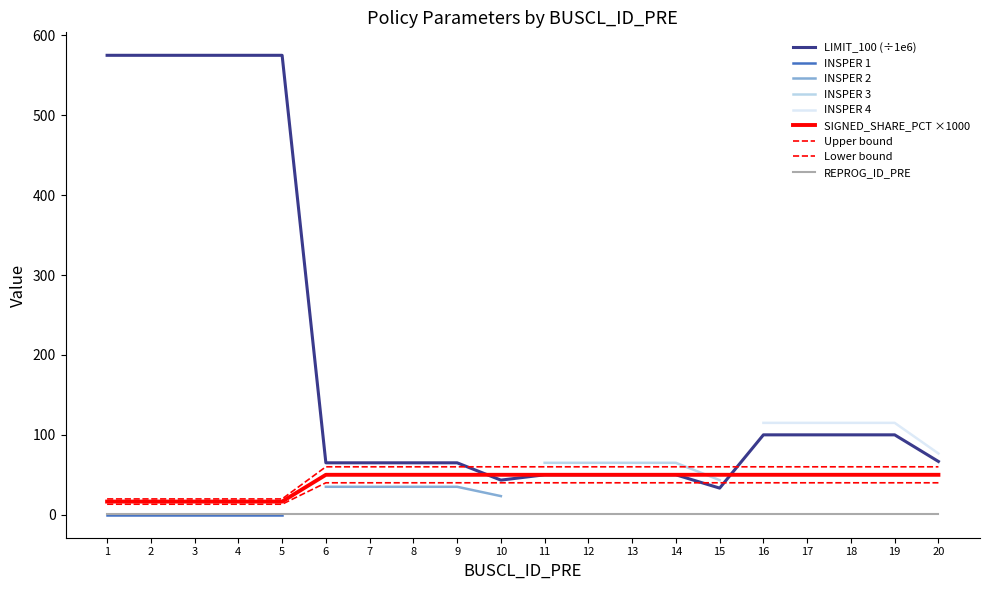

True or false: LIMIT_100_scaled and REPROG_ID_PRE intersect in this chart.

False